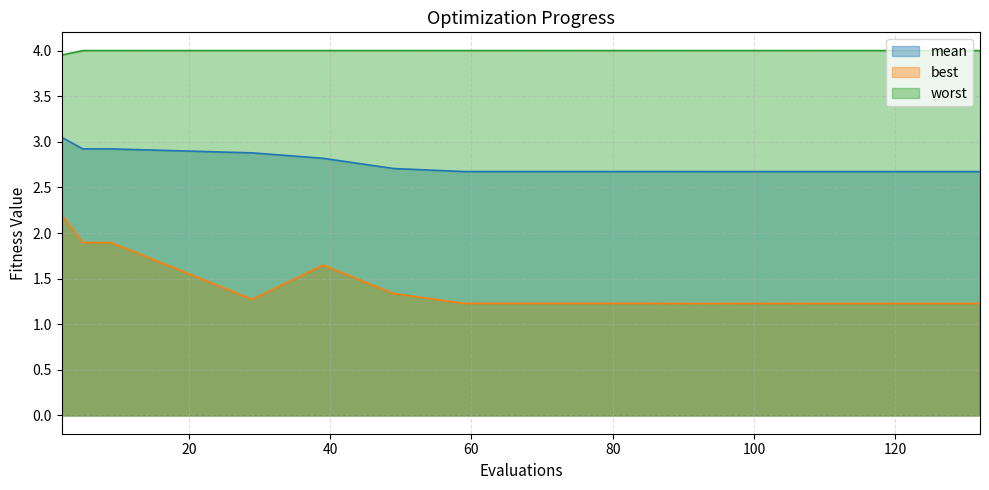

At which category does best reach its first local valley?

29